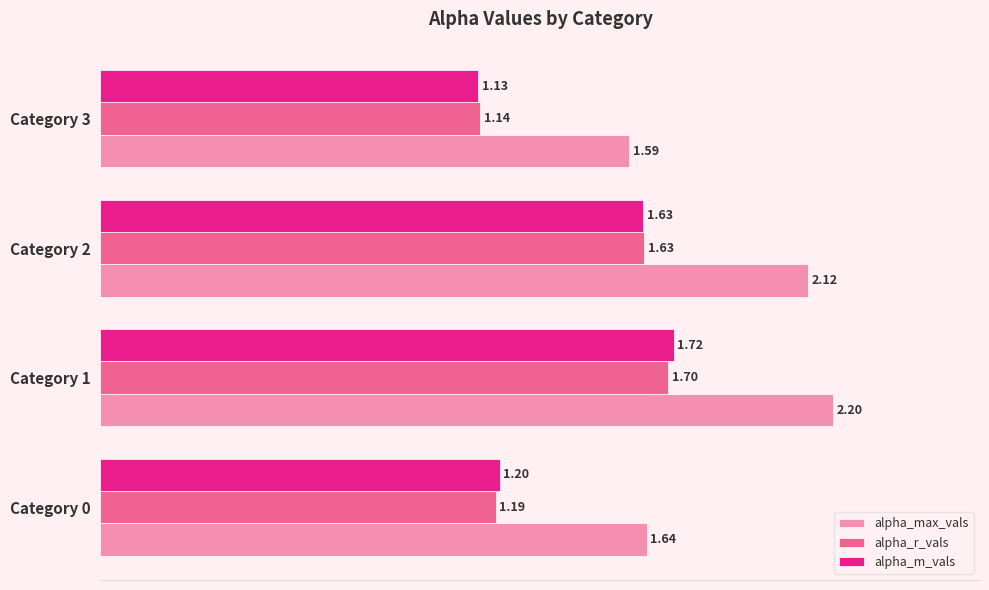

Count the alpha_m_vals values in the range 1 to 2.

4